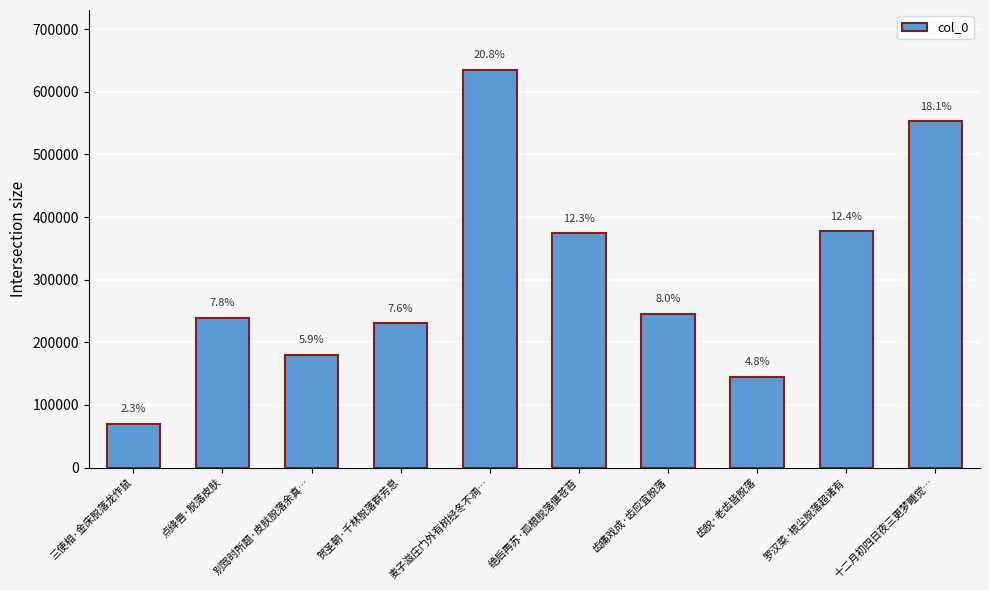

What position from the right is 贺圣朝·千林脱落群芳息?

7